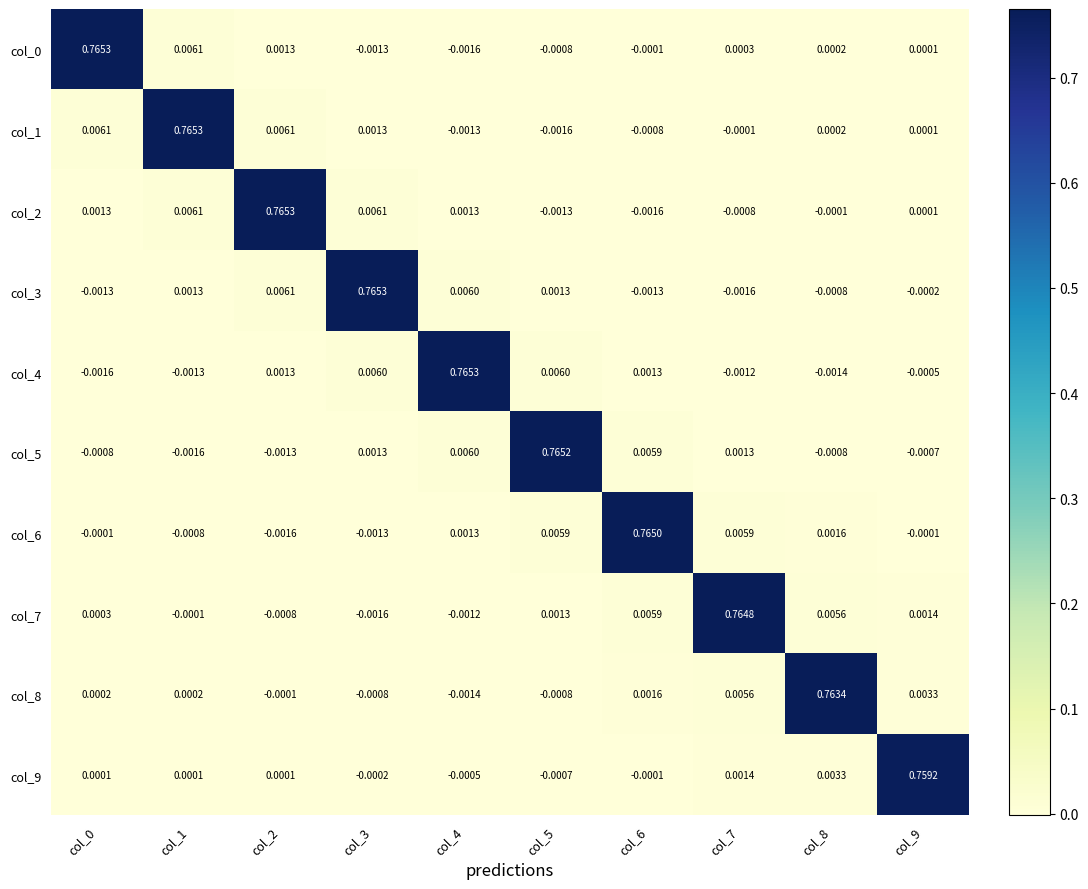

Is the value of col_5 at col_1 greater than the value of col_1 at col_4?

No